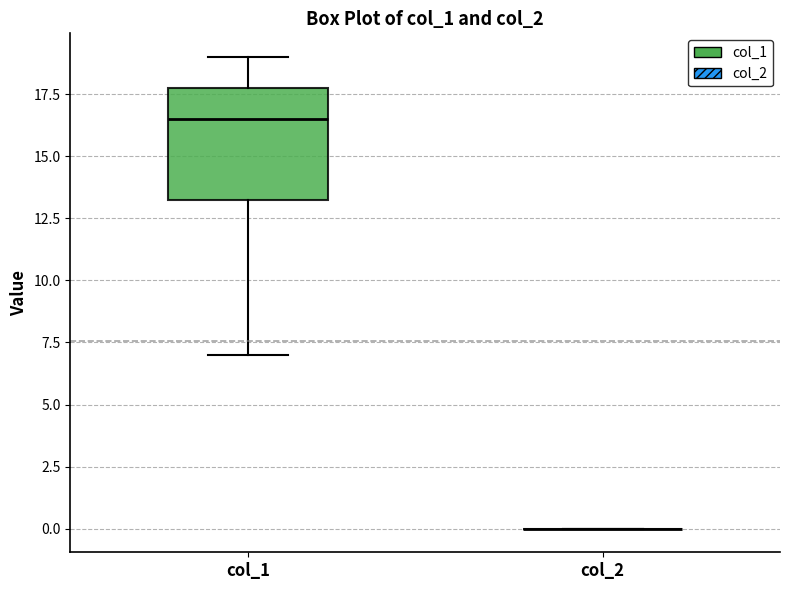

Reading left to right, transcribe this box plot: for each box, give where its median line is, the range the box spans, and where its two whiskers end, as read against the y-axis. The values are not printed on the chart, so give them approximately, as read against the axis.

col_1: median 16.5, box 13.5 to 18.0, whiskers 7.0 to 19.0
col_2: box collapsed to a line at 0.0, whiskers 0.0 to 0.0